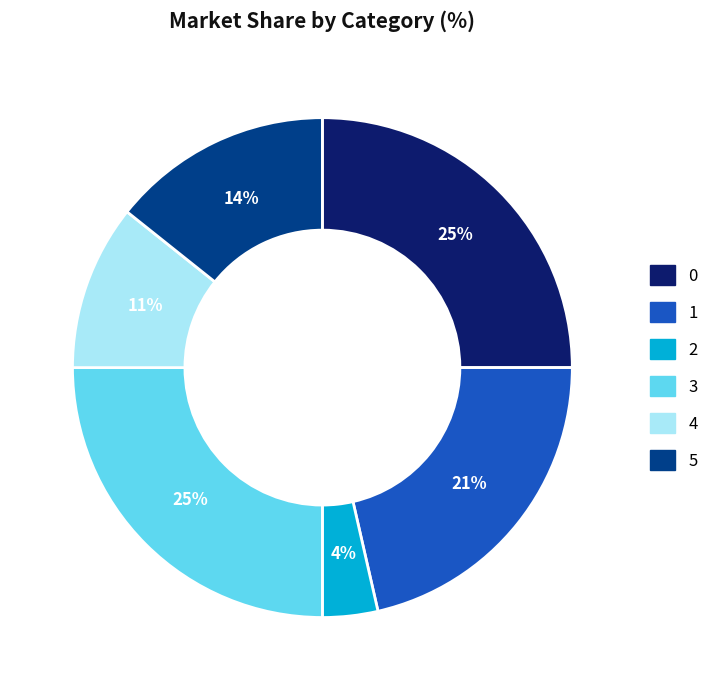

How many segments does this pie chart have?

6